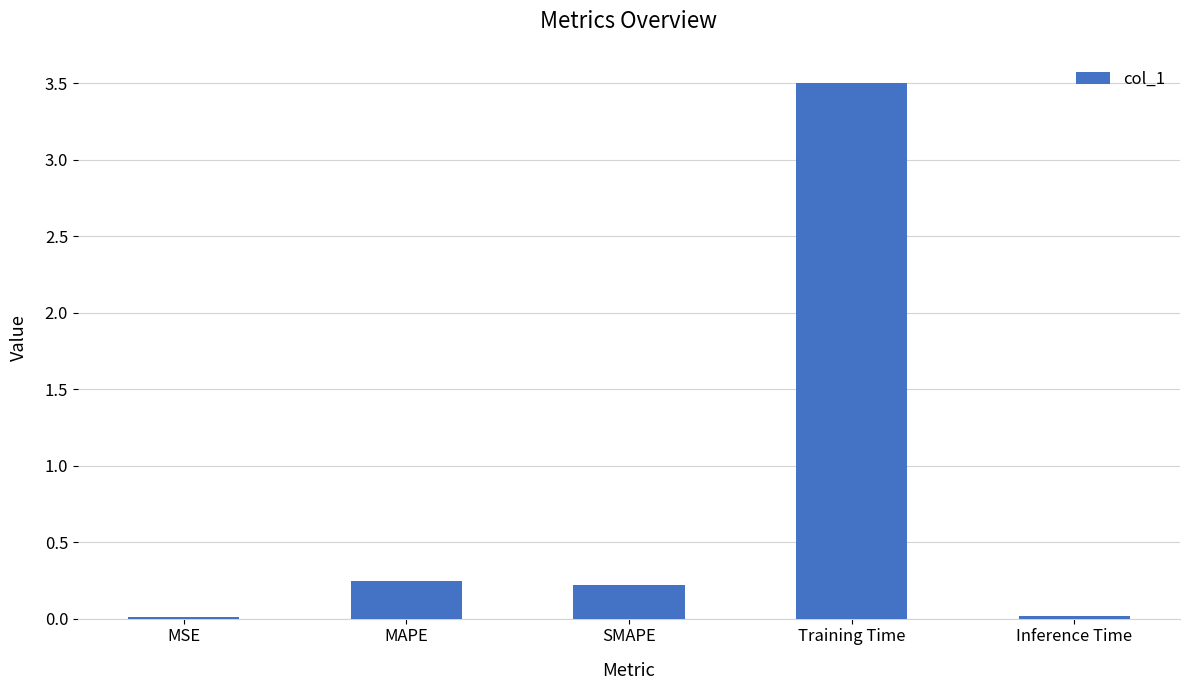

What value does the data have at Training Time?

3.5